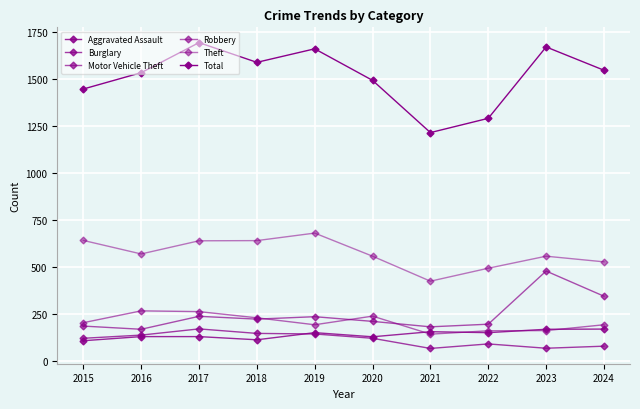

How many lines are shown in the chart?

6